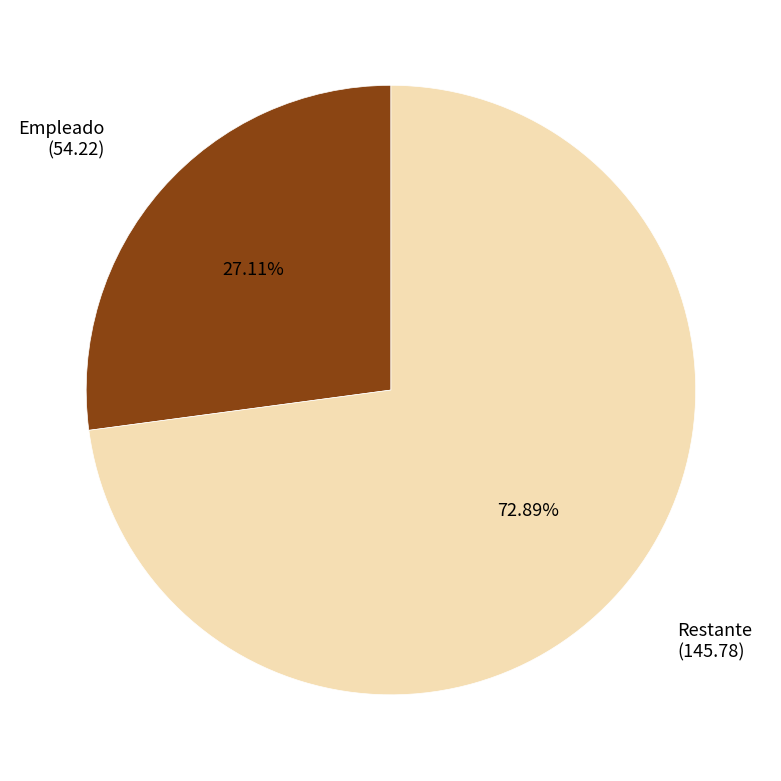

Is there any slice that represents more than half of the pie?

Yes